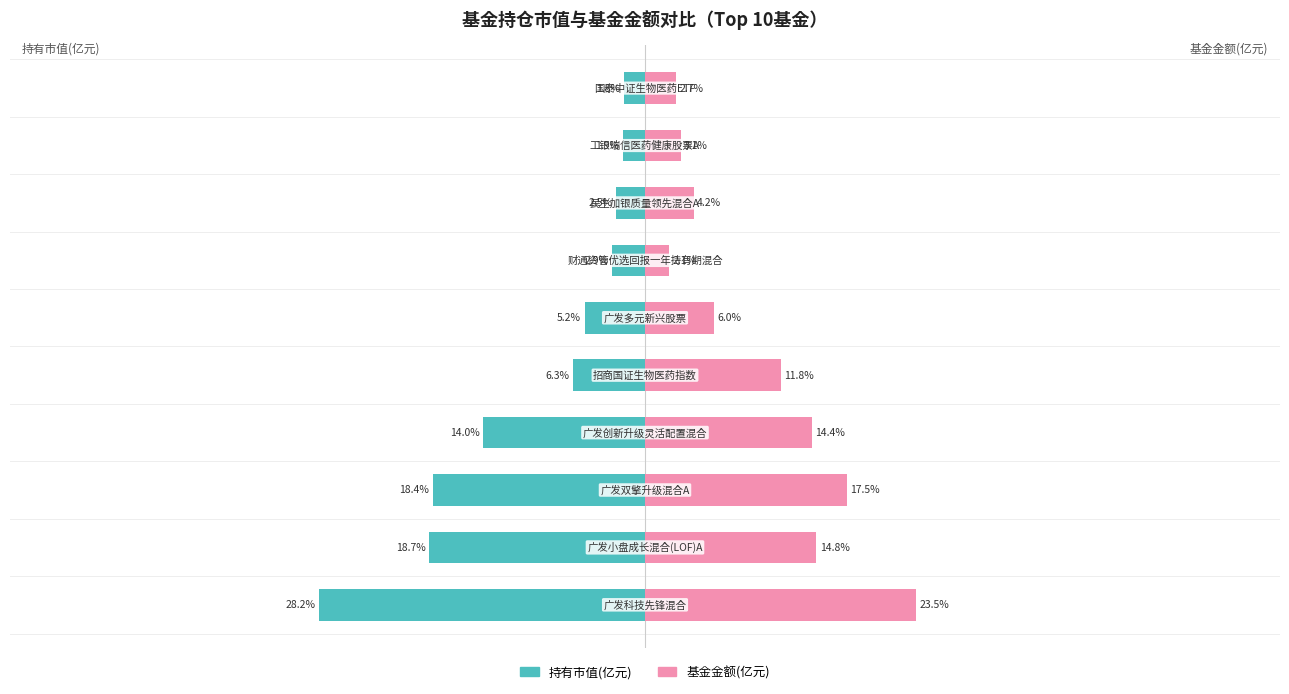

Reading right to left, list all the values displayed in this chart.

持有市值(亿元): 9=-1.8	8=-1.9	7=-2.5	6=-2.9	5=-5.2	4=-6.3	3=-14.0	2=-18.4	1=-18.7	0=-28.2
基金金额: 9=2.7	8=3.1	7=4.2	6=2.1	5=6.0	4=11.8	3=14.4	2=17.5	1=14.8	0=23.5